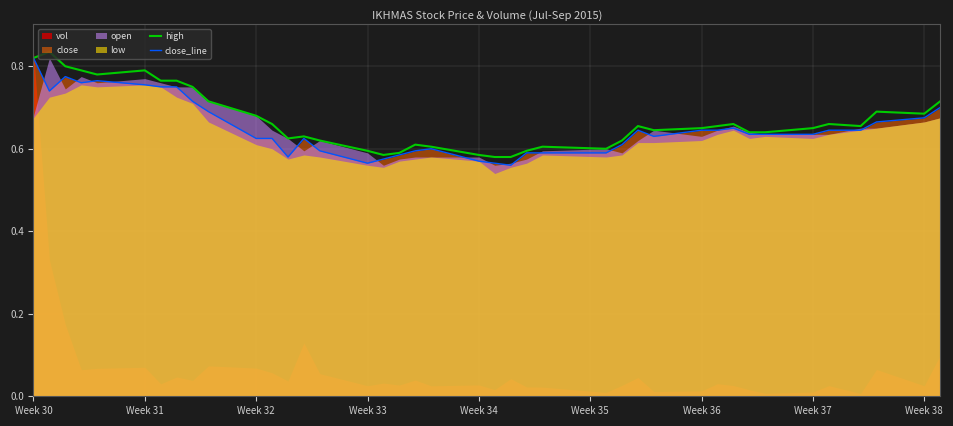

The value of high at Week 32 is 0.4. True or false?

False